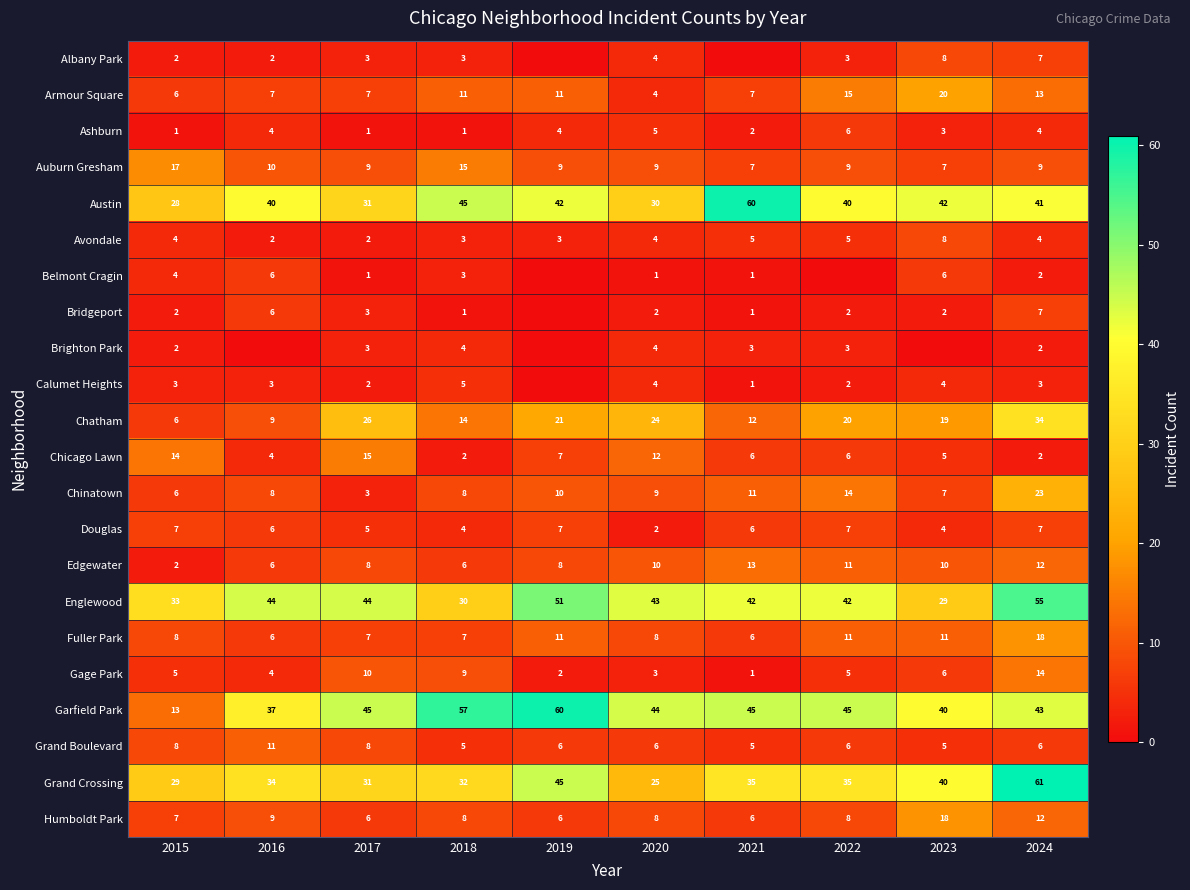

Is the value of Edgewater at 2016 greater than the value of Calumet Heights at 2015?

Yes